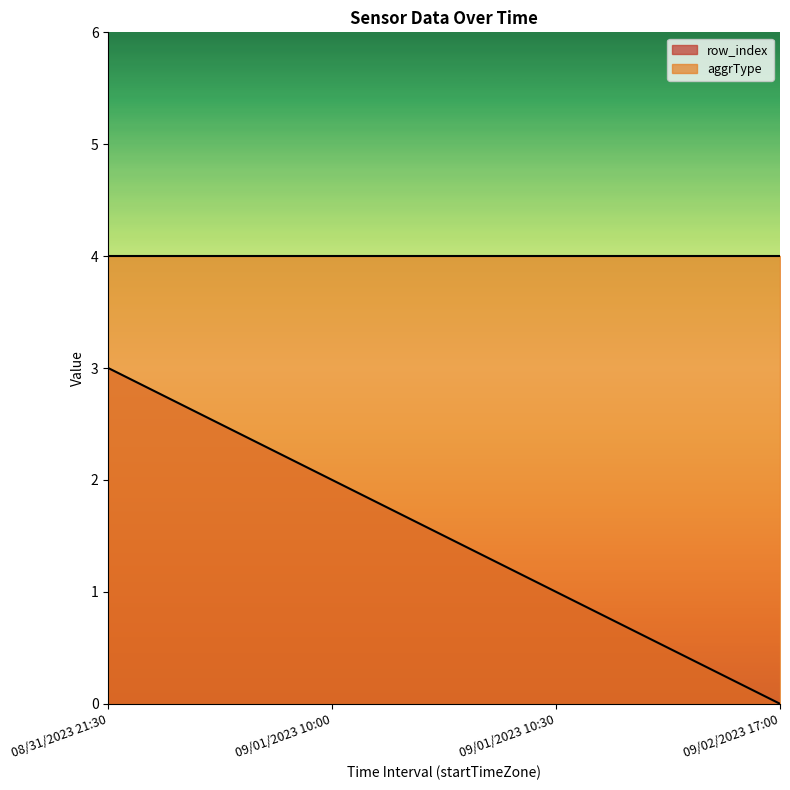

What position from the left is 09/02/2023 17:00?

4